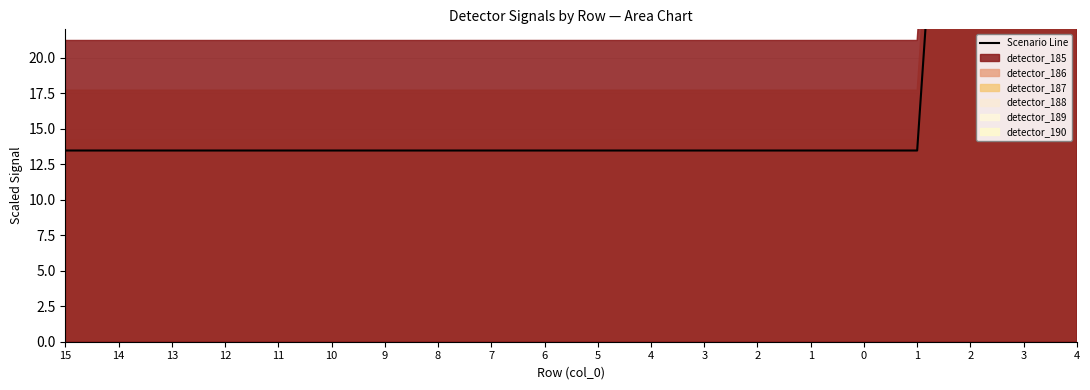

How many lines are shown in the chart?

1